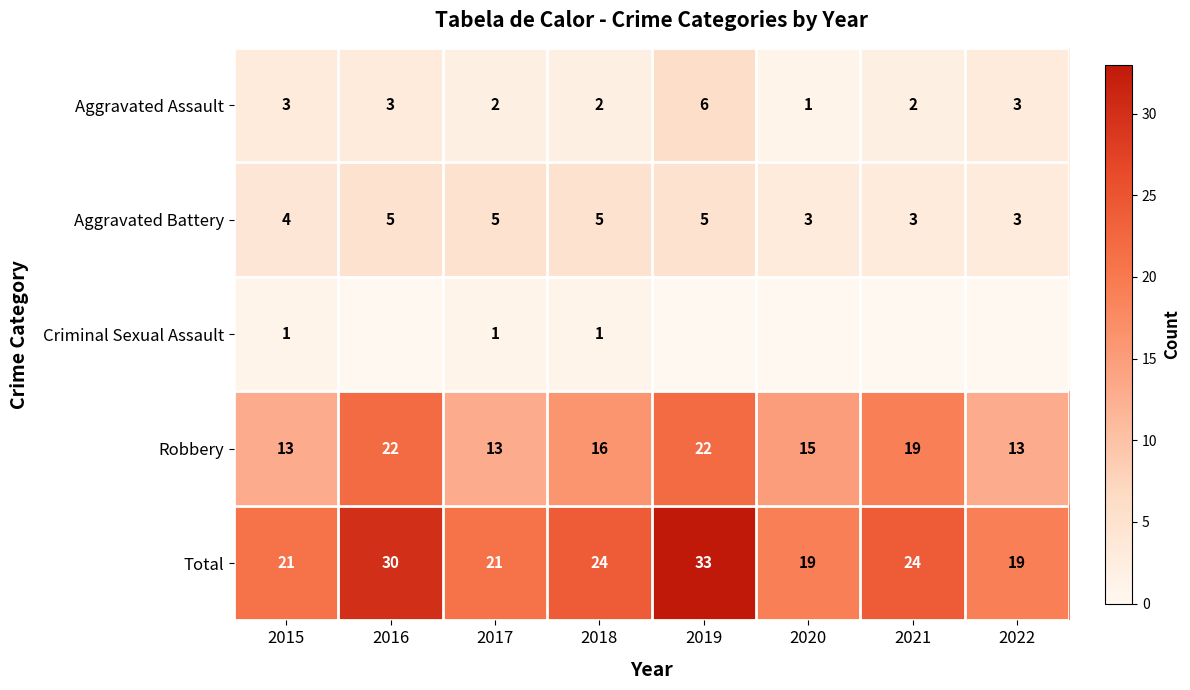

Is it true that Aggravated Battery equals 5 at 2016?

True